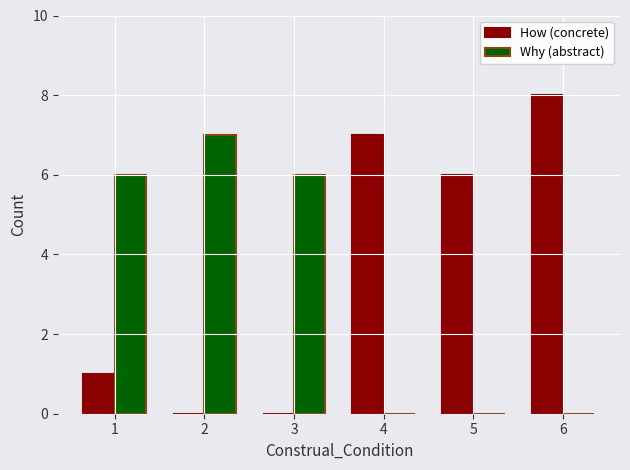

Between 3 and 4, which series saw the biggest shift?

How (concrete)